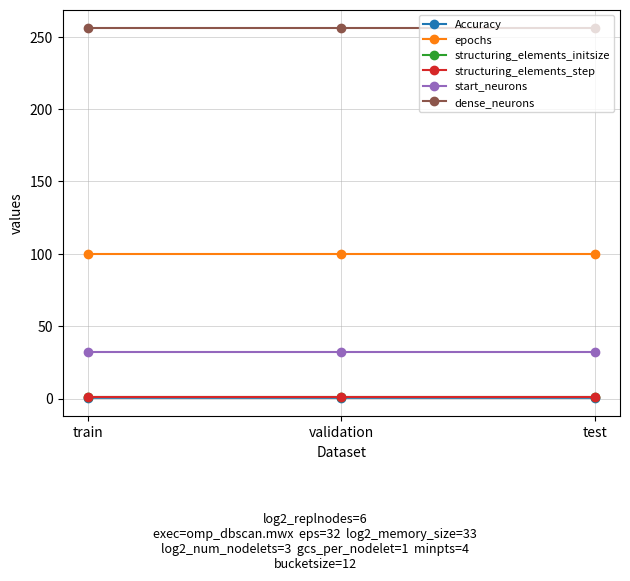

Is this an area chart (filled region under the line)?

No